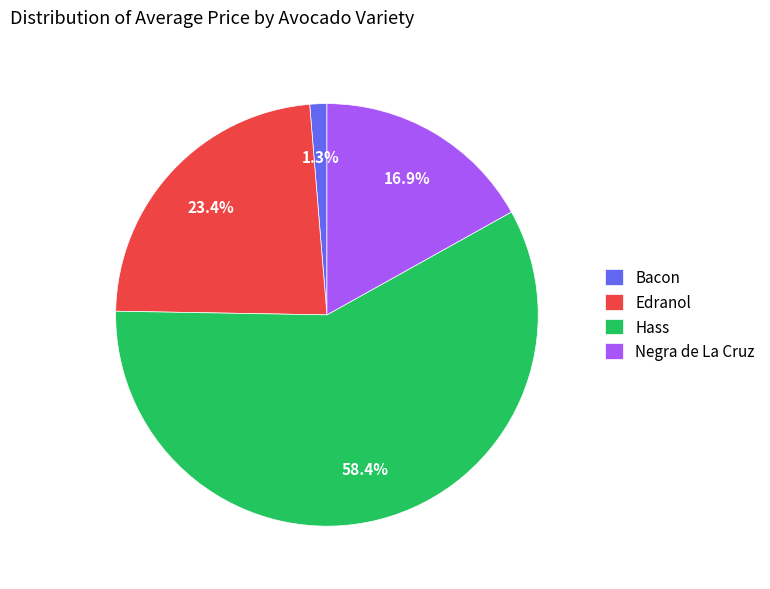

Is there a majority slice in this chart?

Yes